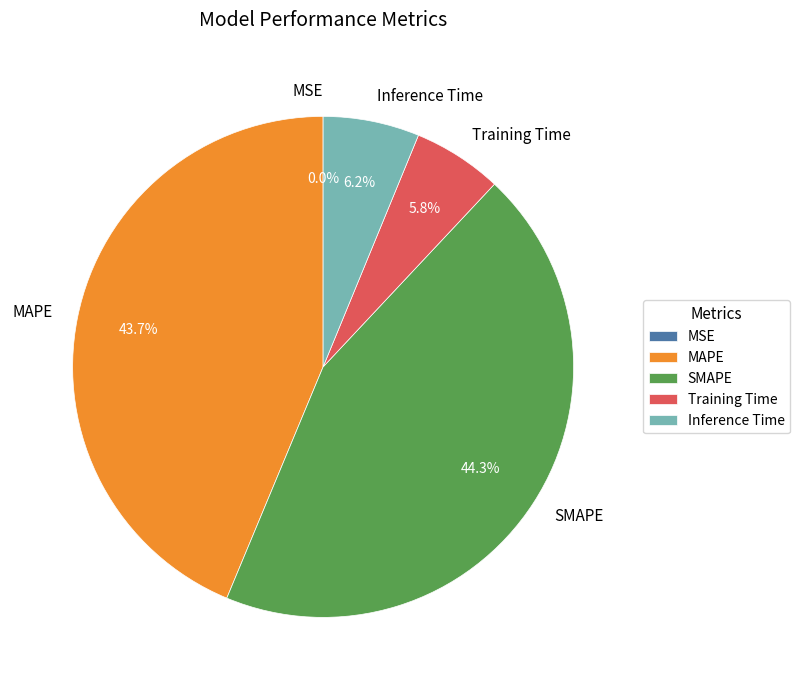

What is the largest slice in the pie chart?

SMAPE